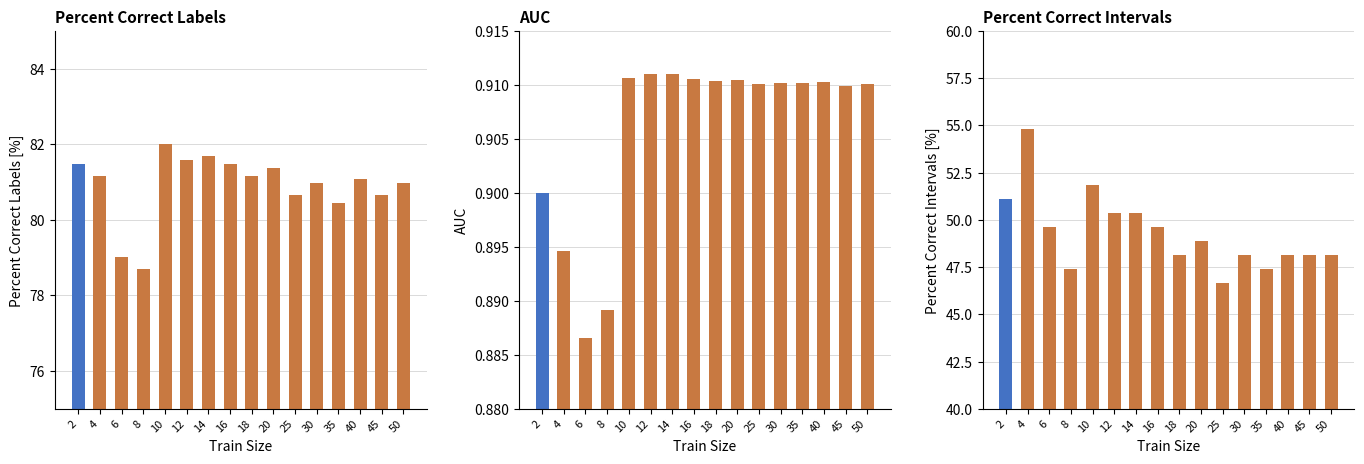

What is the total value across all series at 12?

132.9